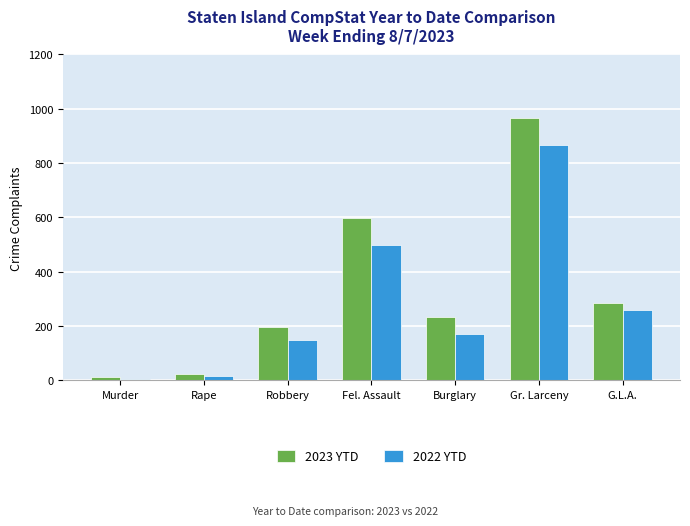

Are the bars grouped side by side (vs. stacked)?

Yes